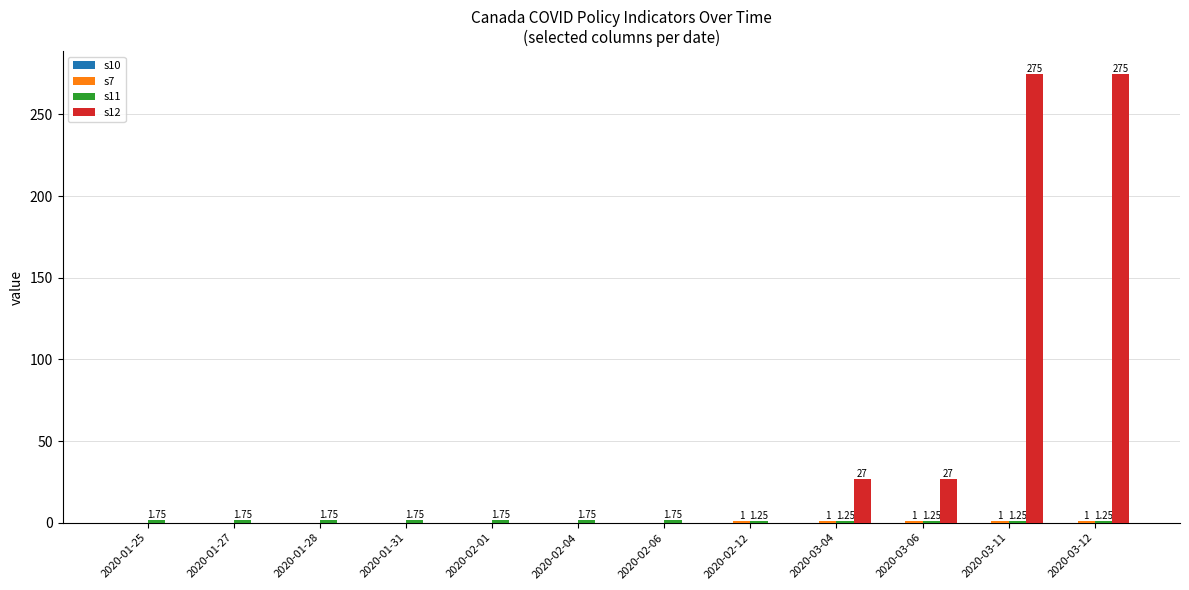

Which series has the largest total across all categories?

s12